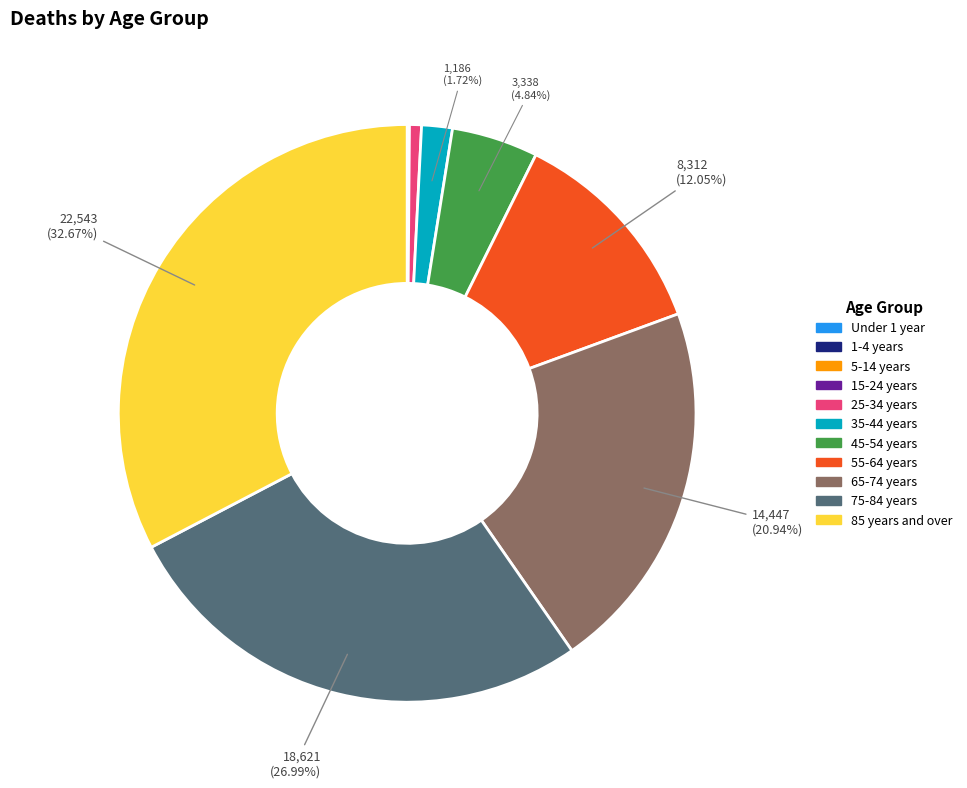

What is the largest slice in the pie chart?

85 years and over